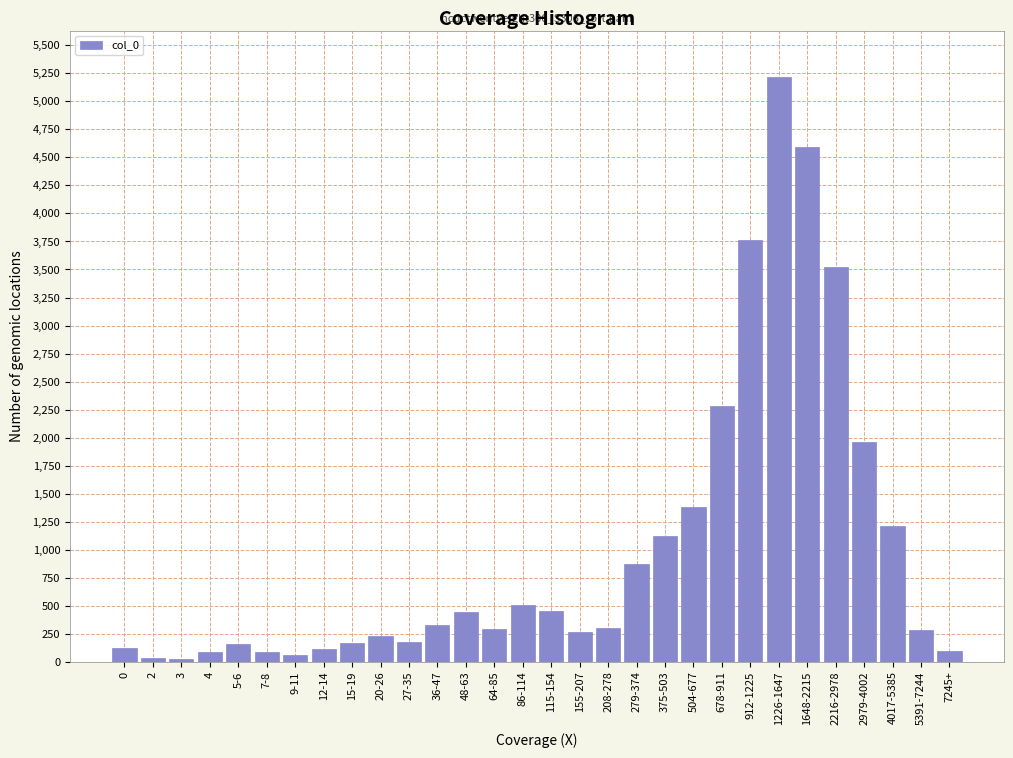

Is it true that the value at 2979-4002 is 3256?

False